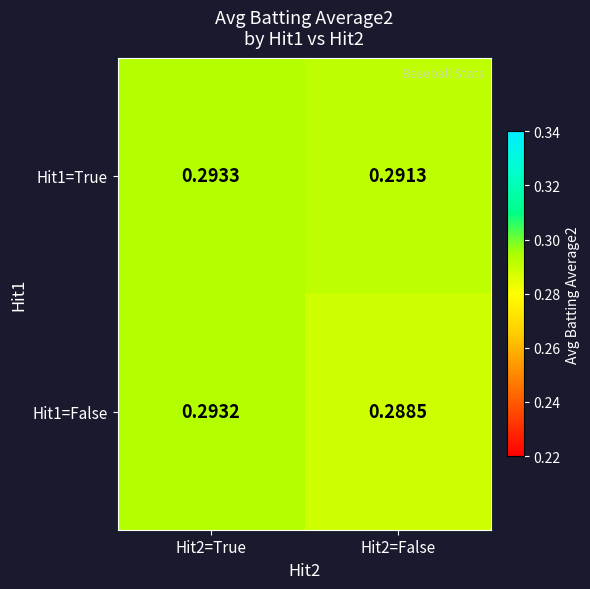

Between Hit2=True and Hit2=False, which series saw the biggest shift?

Hit1=False